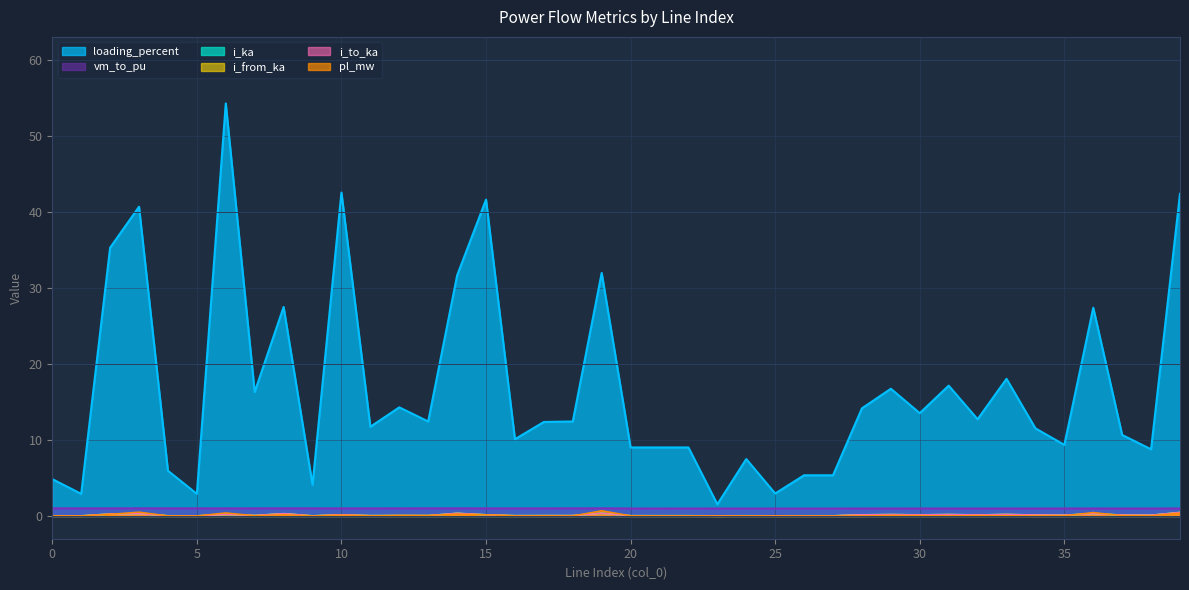

Reading left to right, what are all the values shown in this chart?

pl_mw: 0.0	0.0	0.2	0.5	0.0	0.0	0.4	0.0	0.2	0.0	0.1	0.0	0.1	0.1	0.2	0.2	0.0	0.0	0.0	0.7	0.0	0.0	0.0	0.0	0.0	0.0	0.0	0.0	0.0	0.1	0.0	0.0	0.0	0.0	0.0	0.0	0.5	0.0	0.0	0.4
i_from_ka: 0.0	0.0	0.3	0.3	0.0	0.0	0.2	0.1	0.3	0.0	0.2	0.0	0.1	0.0	0.3	0.2	0.0	0.0	0.0	0.3	0.0	0.0	0.0	0.0	0.0	0.0	0.0	0.0	0.2	0.2	0.1	0.2	0.1	0.2	0.1	0.1	0.3	0.1	0.1	0.5
i_to_ka: 0.0	0.0	0.3	0.3	0.0	0.0	0.2	0.1	0.3	0.0	0.2	0.0	0.1	0.0	0.3	0.2	0.0	0.0	0.0	0.3	0.0	0.0	0.0	0.0	0.0	0.0	0.0	0.0	0.2	0.2	0.1	0.2	0.1	0.2	0.1	0.1	0.3	0.1	0.1	0.5
i_ka: 0.0	0.0	0.3	0.3	0.0	0.0	0.2	0.1	0.3	0.0	0.2	0.0	0.1	0.0	0.3	0.2	0.0	0.0	0.0	0.3	0.0	0.0	0.0	0.0	0.0	0.0	0.0	0.0	0.2	0.2	0.1	0.2	0.1	0.2	0.1	0.1	0.3	0.1	0.1	0.5
loading_percent: 4.8	2.9	35.3	40.7	5.9	2.9	54.2	16.3	27.5	4.1	42.5	11.7	14.3	12.4	31.6	41.6	10.1	12.4	12.4	32.0	9.0	9.0	9.0	1.5	7.5	2.9	5.3	5.3	14.1	16.7	13.5	17.1	12.7	18.0	11.5	9.3	27.4	10.6	8.8	42.4
vm_to_pu: 1.0	1.0	1.0	1.0	1.0	1.0	1.0	1.0	1.0	1.0	1.0	1.0	1.0	1.0	1.0	1.0	1.0	1.0	1.0	1.0	1.0	1.0	1.0	1.0	1.0	1.0	1.0	1.0	1.0	1.0	1.0	1.0	1.0	1.0	1.0	1.0	1.0	1.0	1.0	1.0